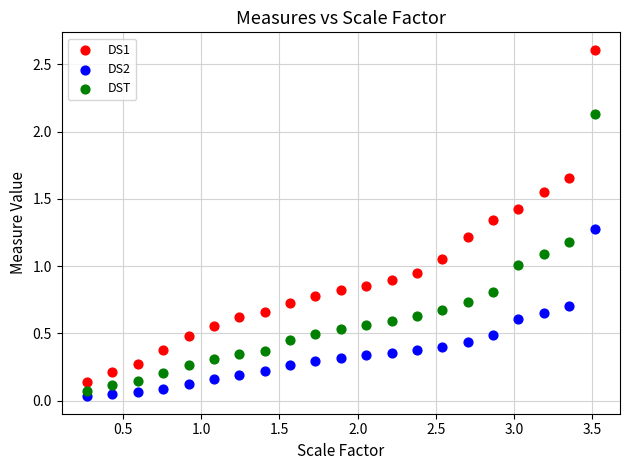

Which series reaches the minimum Y coordinate?

DS2